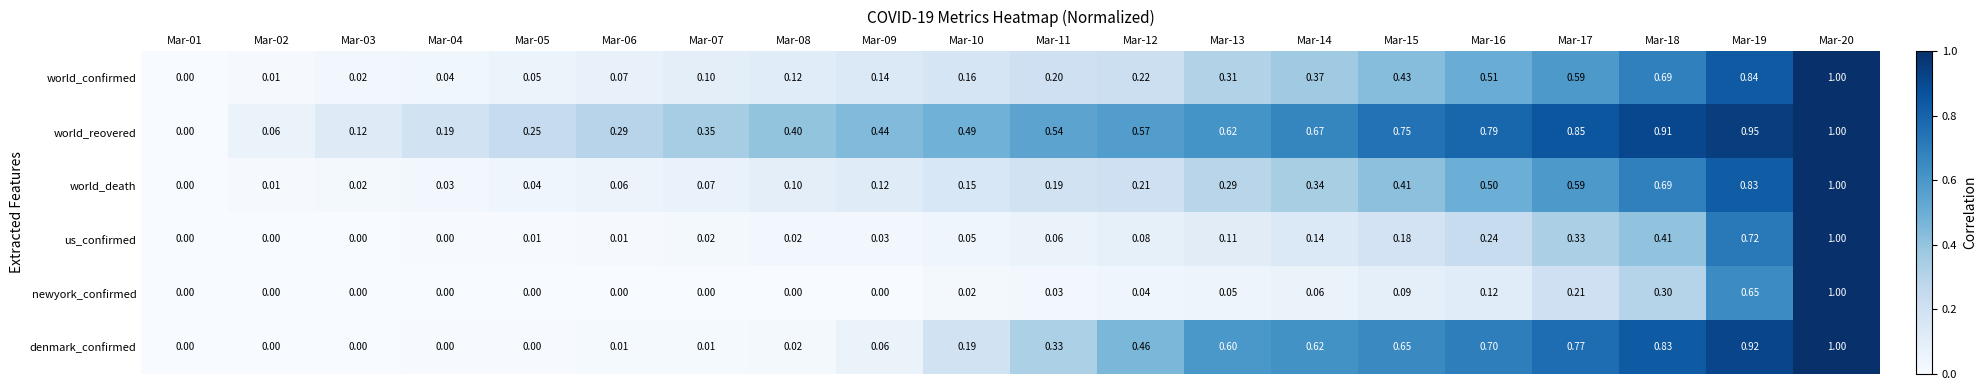

Rank the series at Mar-19 from highest to lowest value.

world_reovered, denmark_confirmed, world_confirmed, world_death, us_confirmed, newyork_confirmed